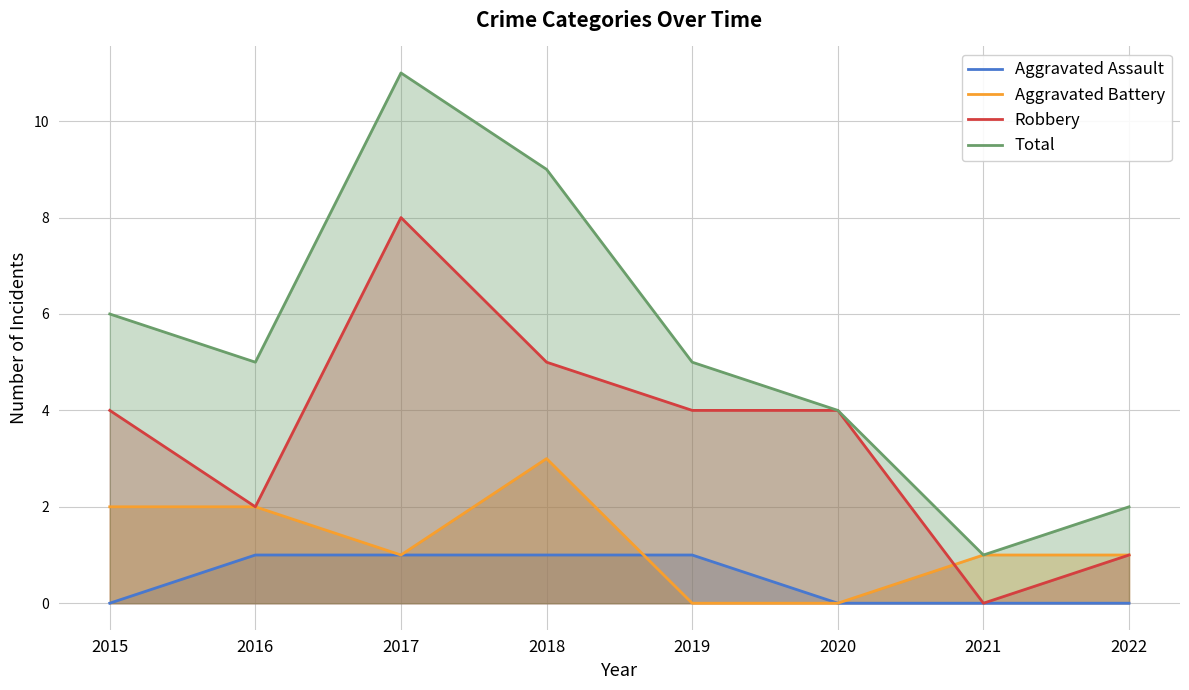

Reading left to right, list all the values displayed in this chart.

Aggravated Assault: 2015=0	2016=1	2017=1	2018=1	2019=1	2020=0	2021=0	2022=0
Aggravated Battery: 2015=2	2016=2	2017=1	2018=3	2019=0	2020=0	2021=1	2022=1
Robbery: 2015=4	2016=2	2017=8	2018=5	2019=4	2020=4	2021=0	2022=1
Total: 2015=6	2016=5	2017=11	2018=9	2019=5	2020=4	2021=1	2022=2